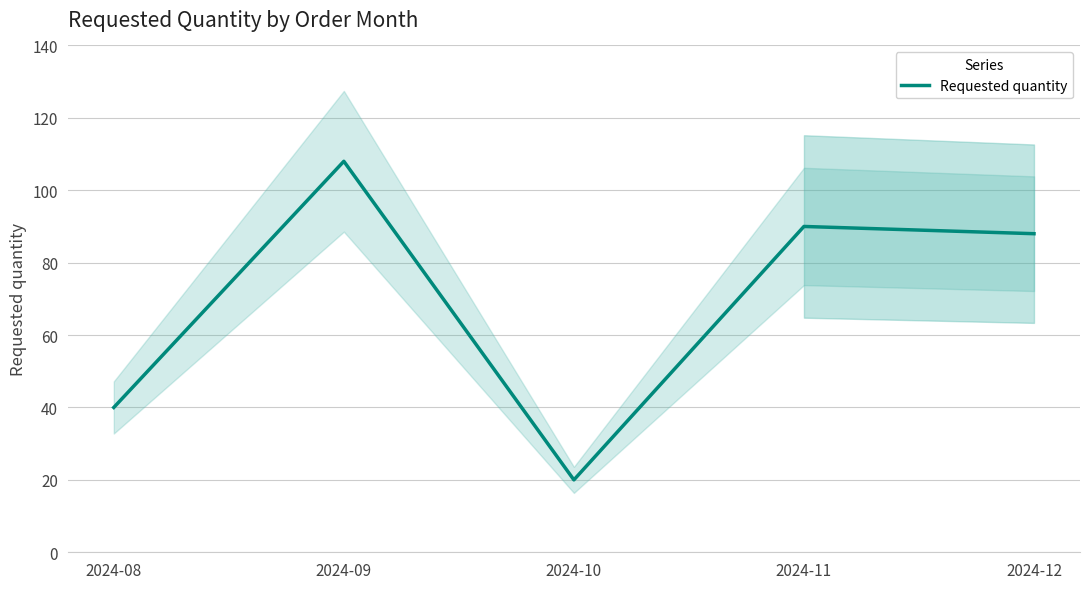

How many interior local peaks (higher than both neighbors) does the data have?

2